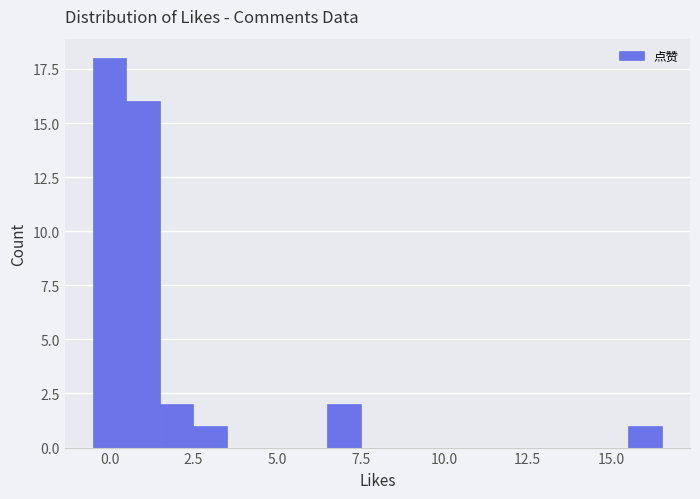

Around what value on the x-axis is the tallest bar? Give the approximate position of its centre, as read against the axis.

0.0